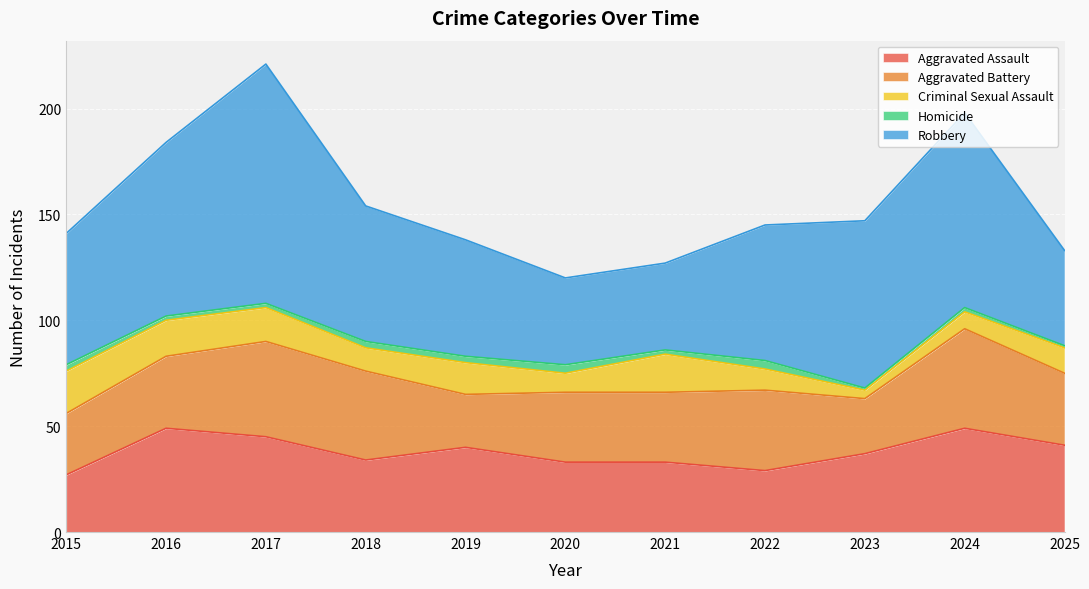

Rank the categories by Aggravated Battery value from lowest to highest.

2019, 2023, 2015, 2020, 2021, 2016, 2025, 2022, 2018, 2017, 2024